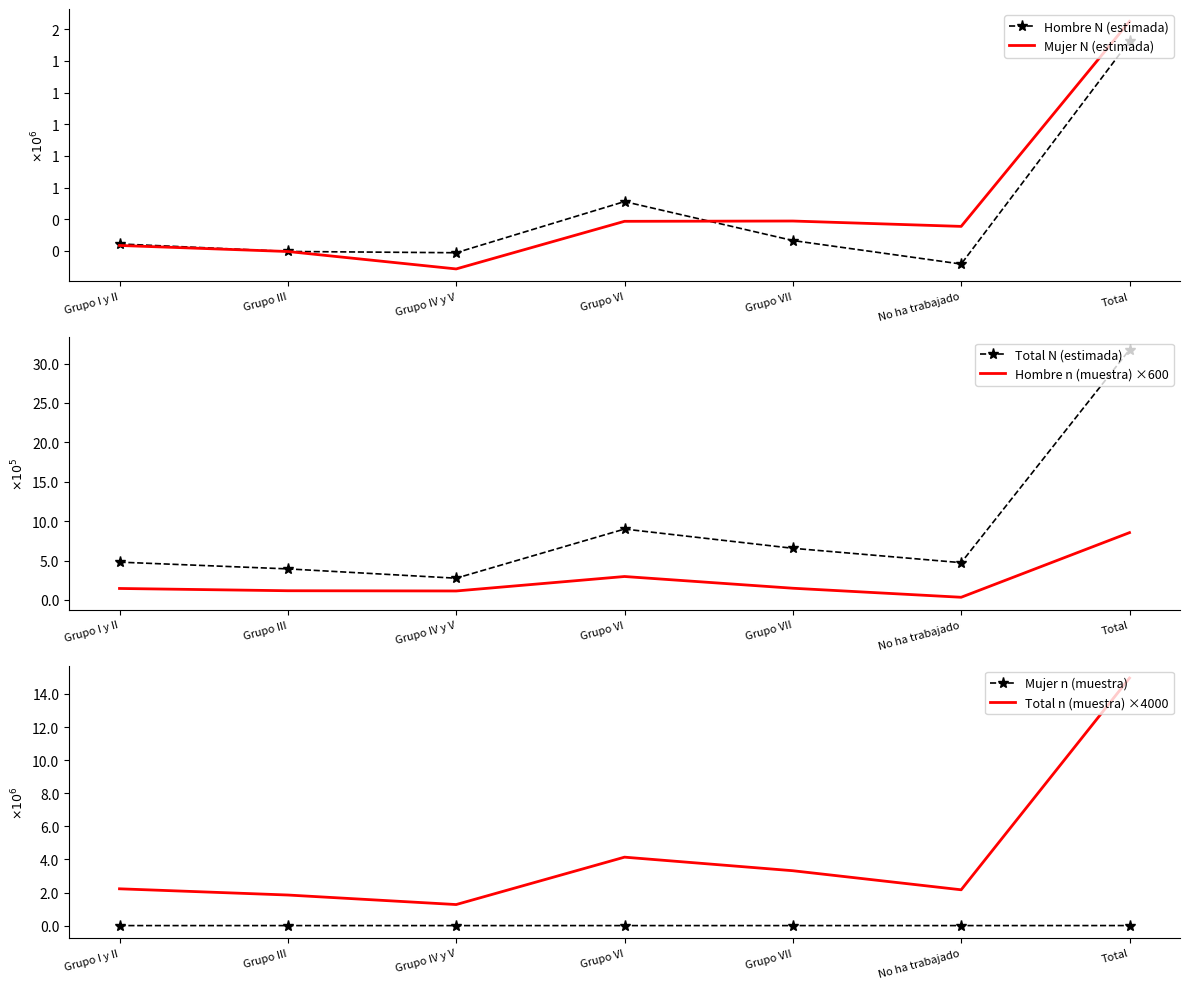

Rank the series by their maximum value, from highest to lowest.

Total n (muestra) ×4000, Total N (estimada), Mujer N (estimada), Hombre N (estimada), Hombre n (muestra) ×600, Mujer n (muestra)